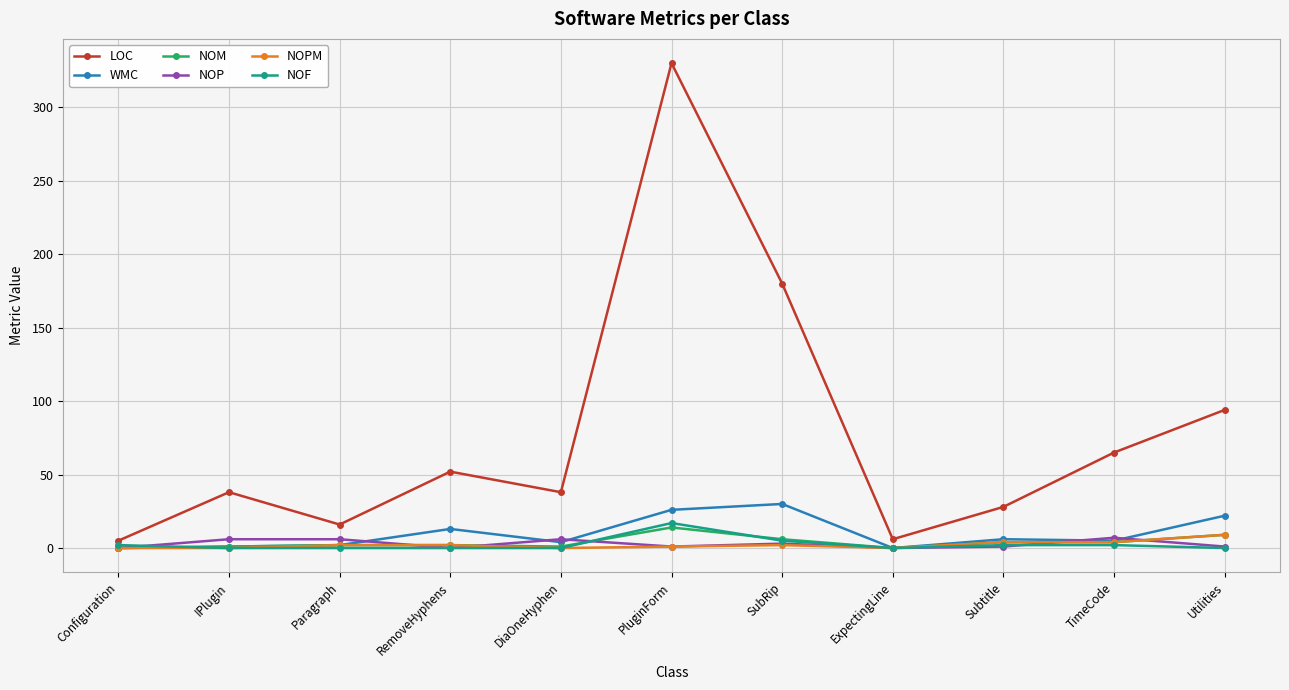

At which category is the sum across all series the highest?

PluginForm